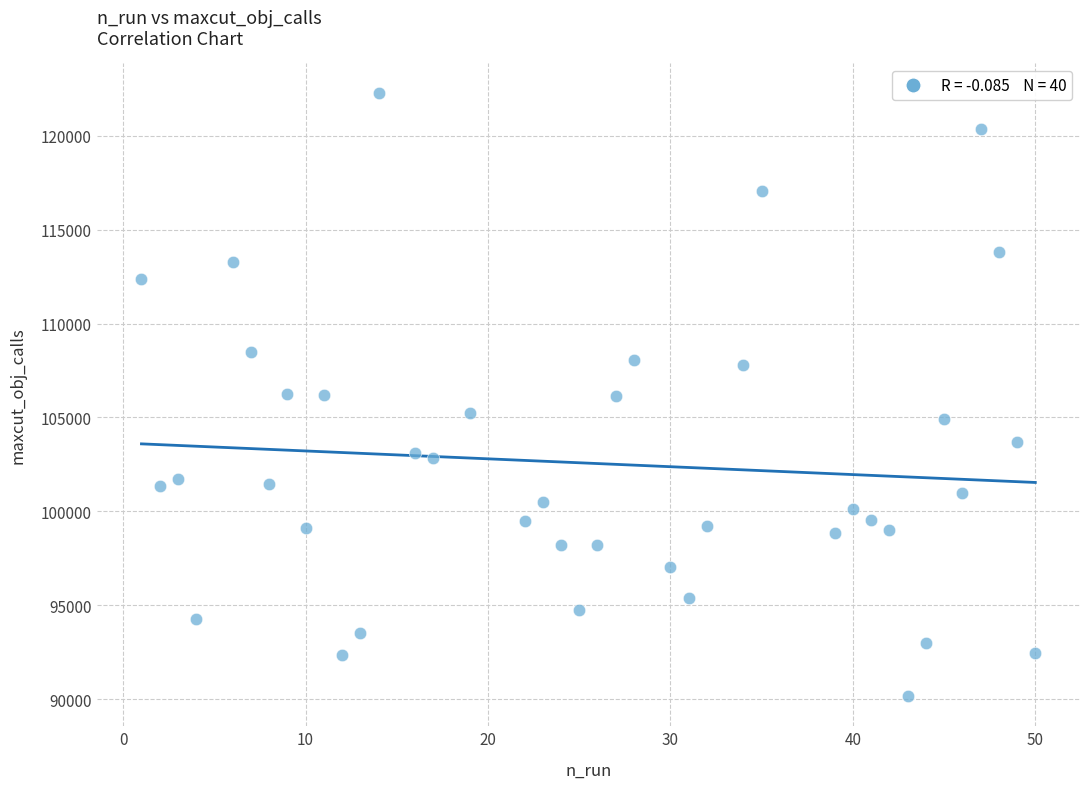

What is the range of Y values (max minus min)?

32091